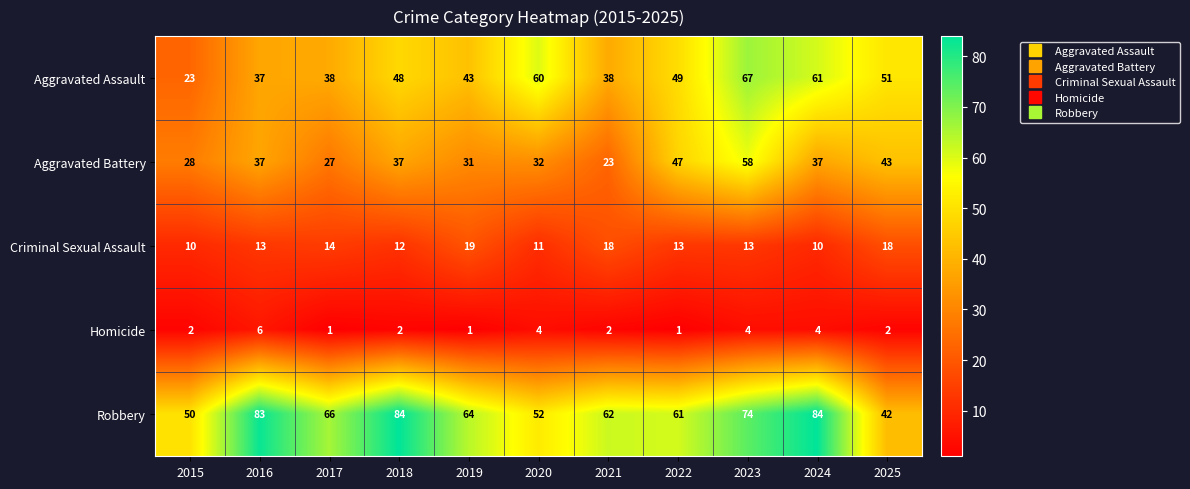

What is the sum of the Robbery values at 2024 and 2015?

134